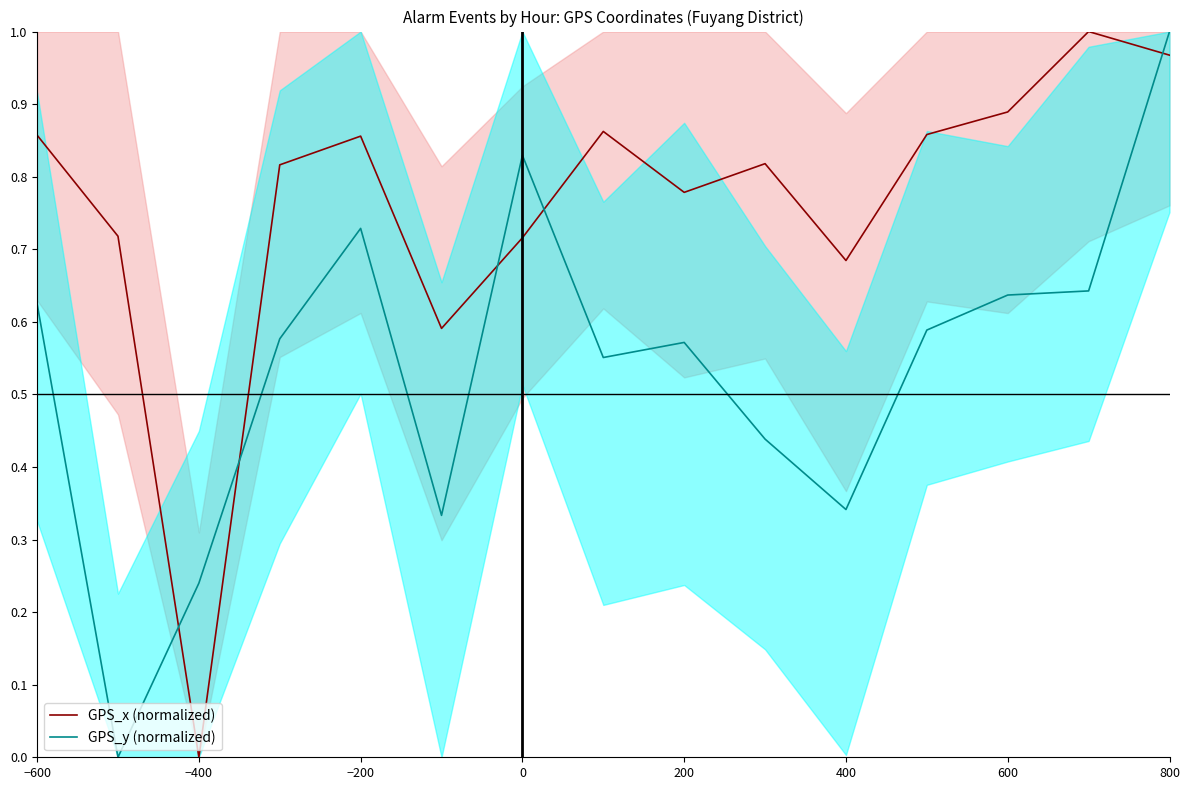

How many positive values does the GPS_y (normalized) series have?

14